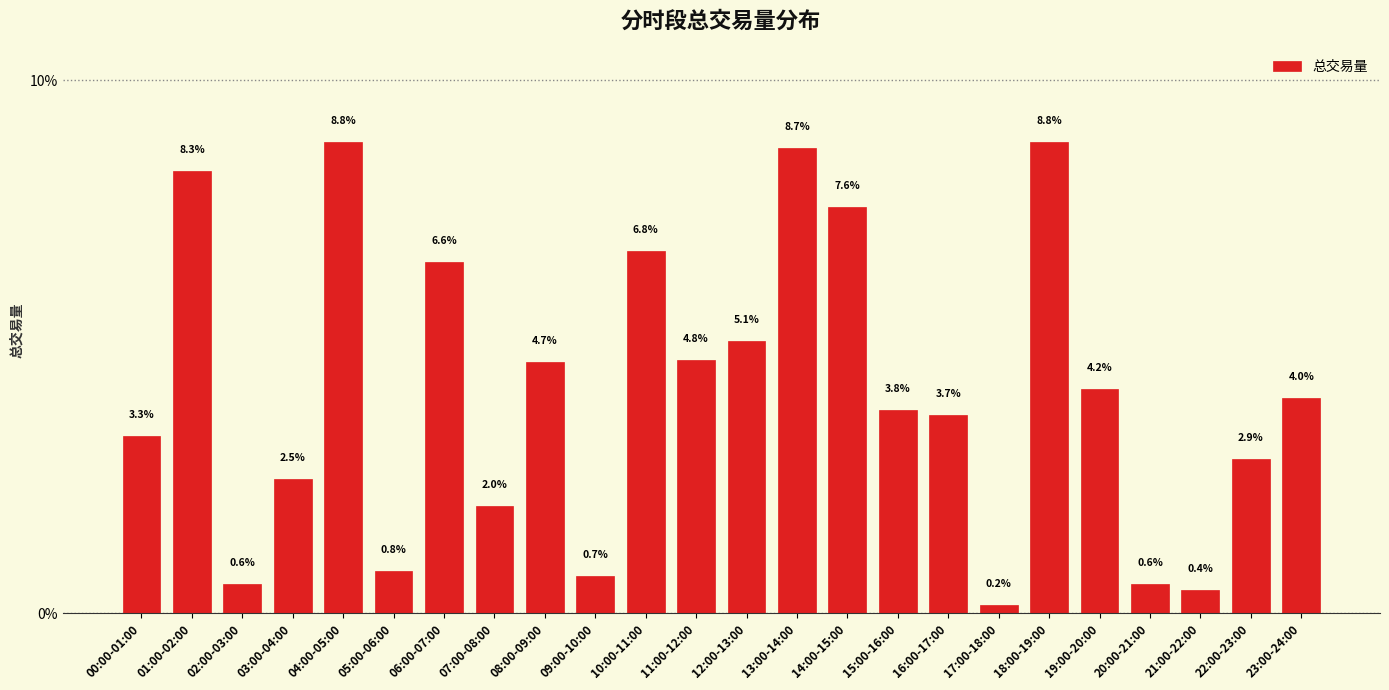

What is the label of the 10th bar from the left?

09:00-10:00